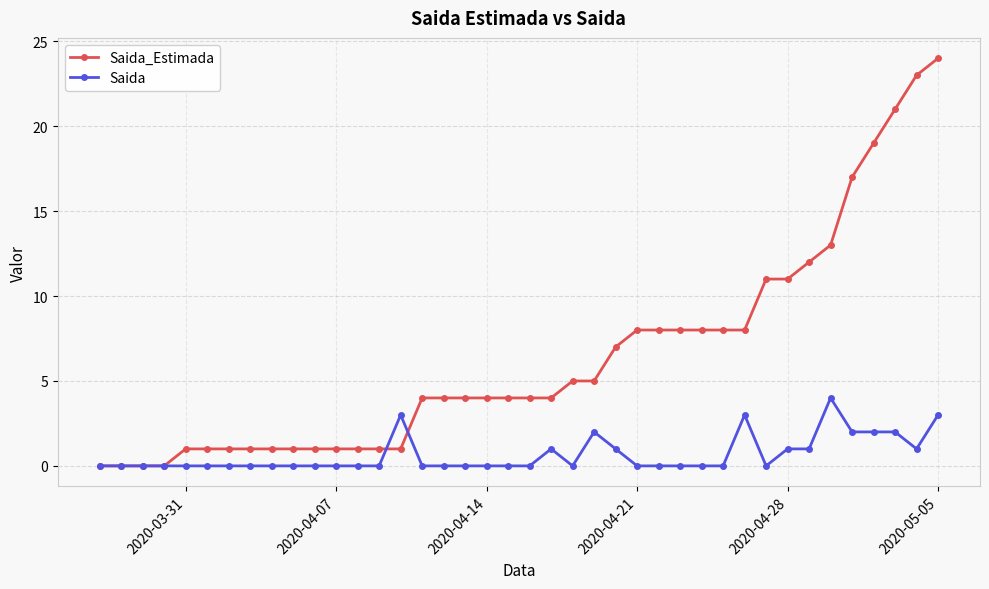

Reading right to left, extract all data points from this chart.

Saida_Estimada: 24	23	21	19	17	13	12	11	11	8	8	8	8	8	8	7	5	5	4	4	4	4	4	4	4	1	1	1	1	1	1	1	1	1	1	1	0	0	0	0
Saida: 3	1	2	2	2	4	1	1	0	3	0	0	0	0	0	1	2	0	1	0	0	0	0	0	0	3	0	0	0	0	0	0	0	0	0	0	0	0	0	0